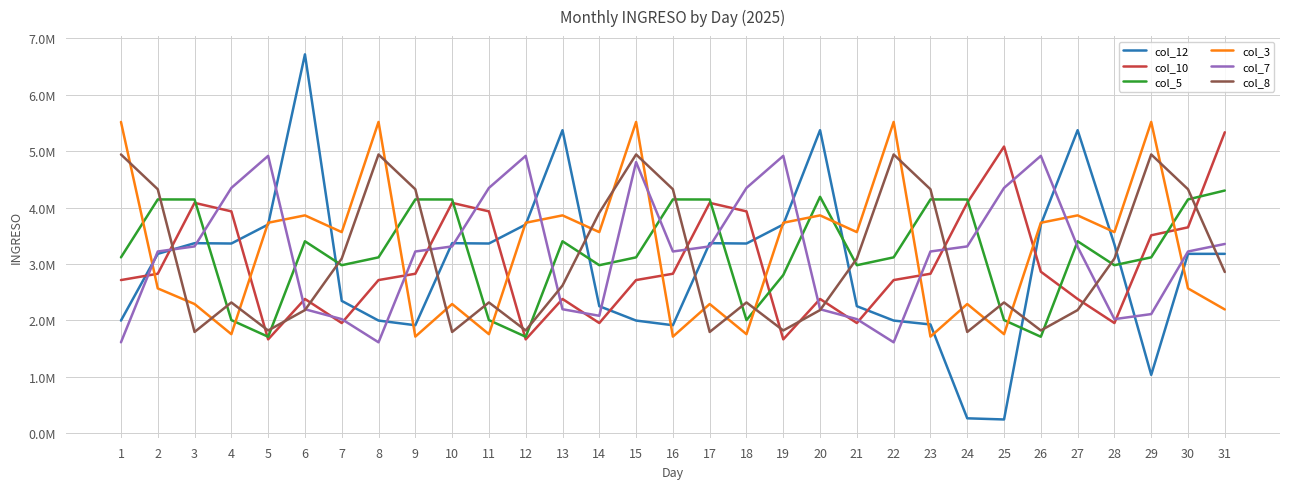

Where is the first local minimum for col_3?

4